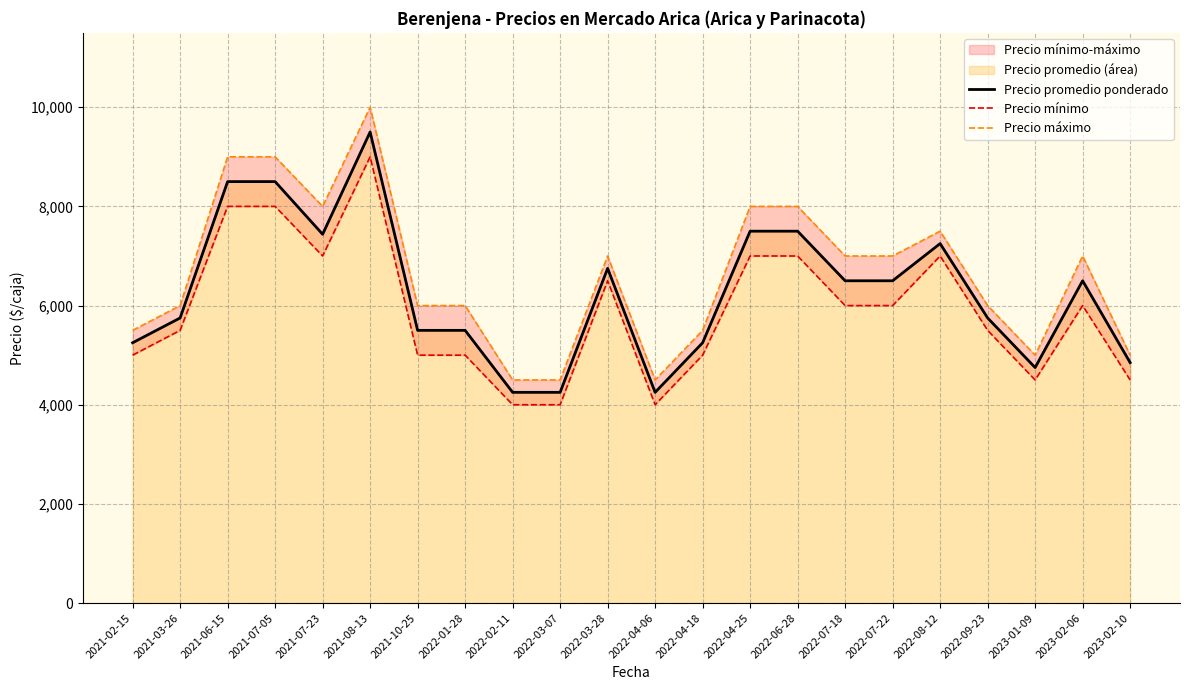

In Precio máximo, how many points are higher than both neighbors (excluding endpoints)?

4